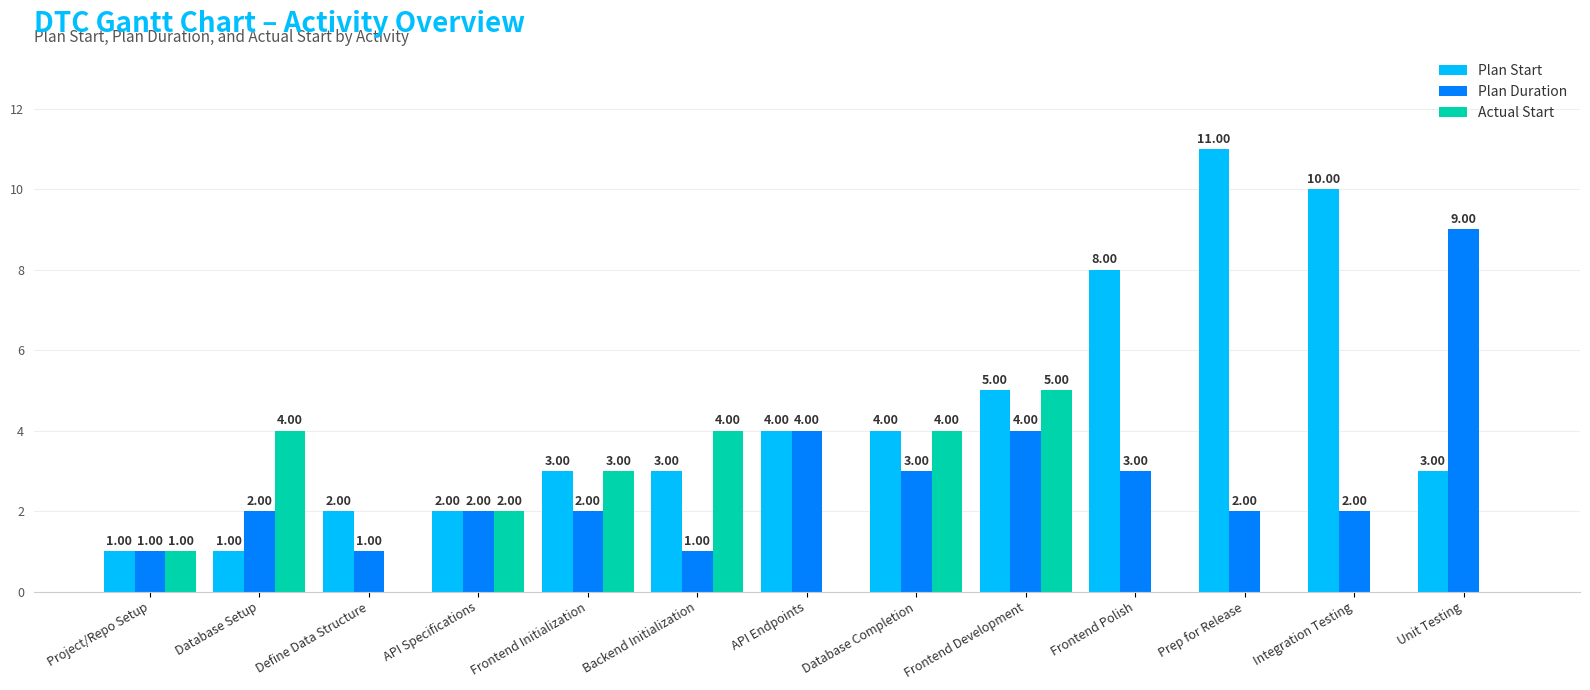

How many groups of bars are there?

13